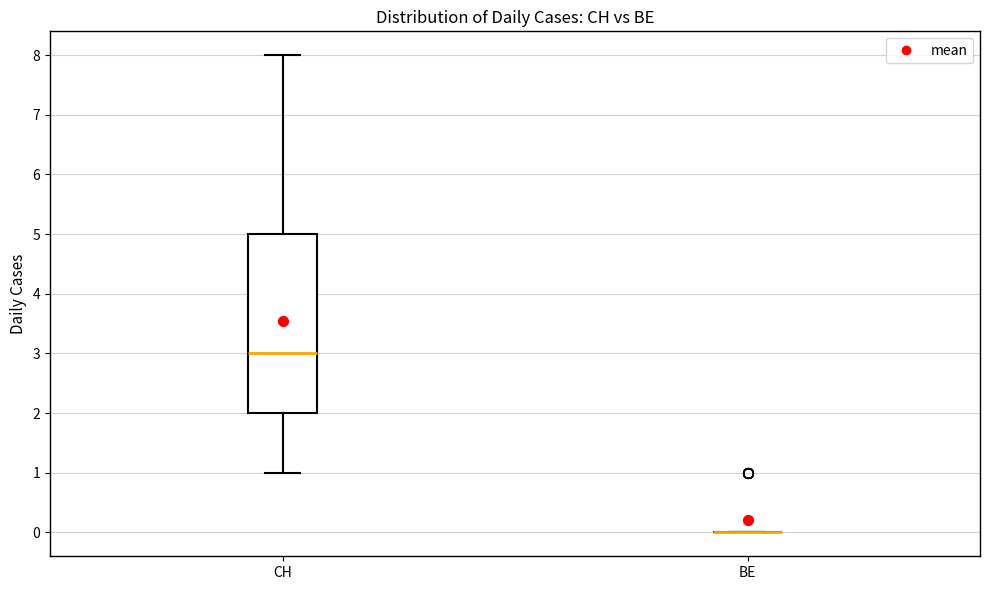

Comparing the boxes themselves (not the whiskers), which one is the tallest?

CH